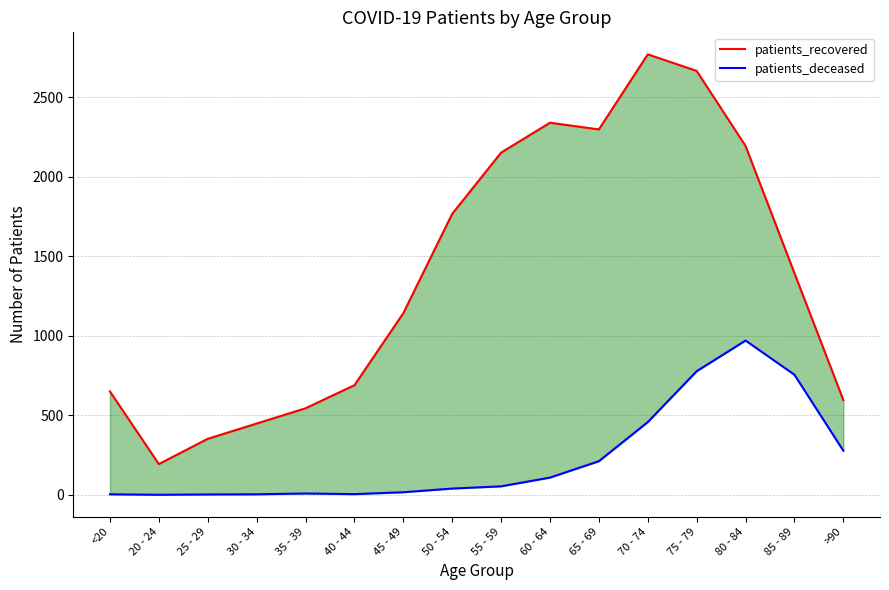

True or false: patients_deceased has more than 2 points higher than both neighbors.

False